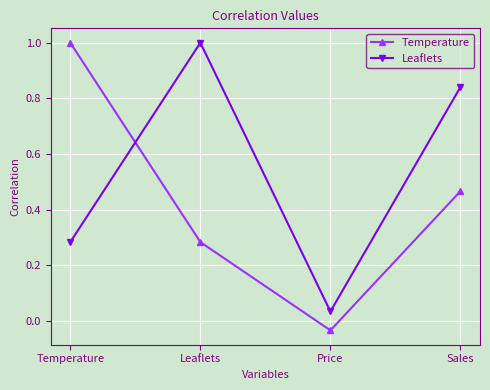

What is the total value across all series at Sales?

1.3